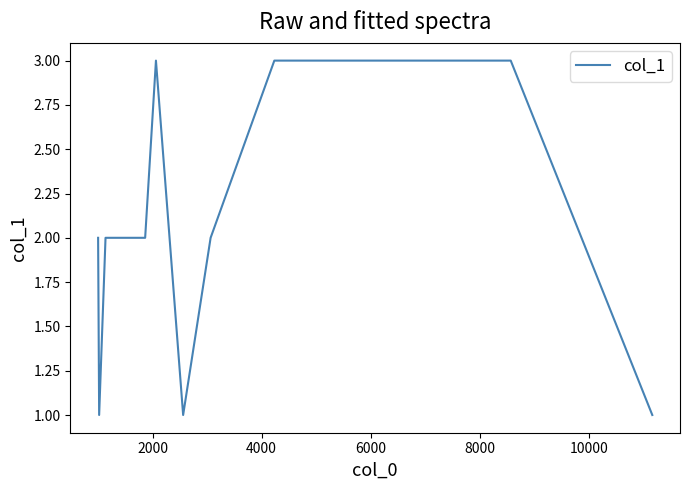

What is the greatest value displayed?

3